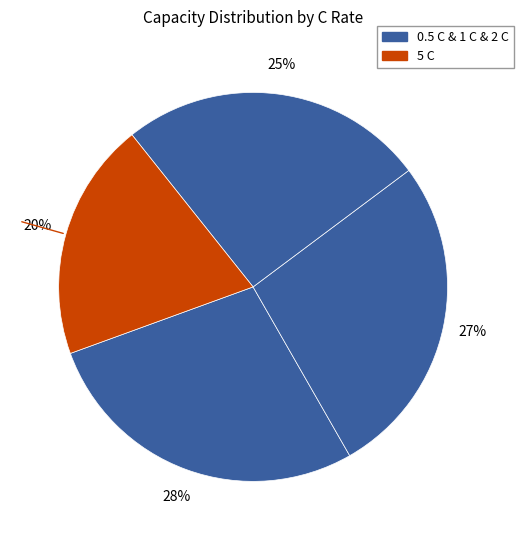

How many slices are in this pie chart?

4